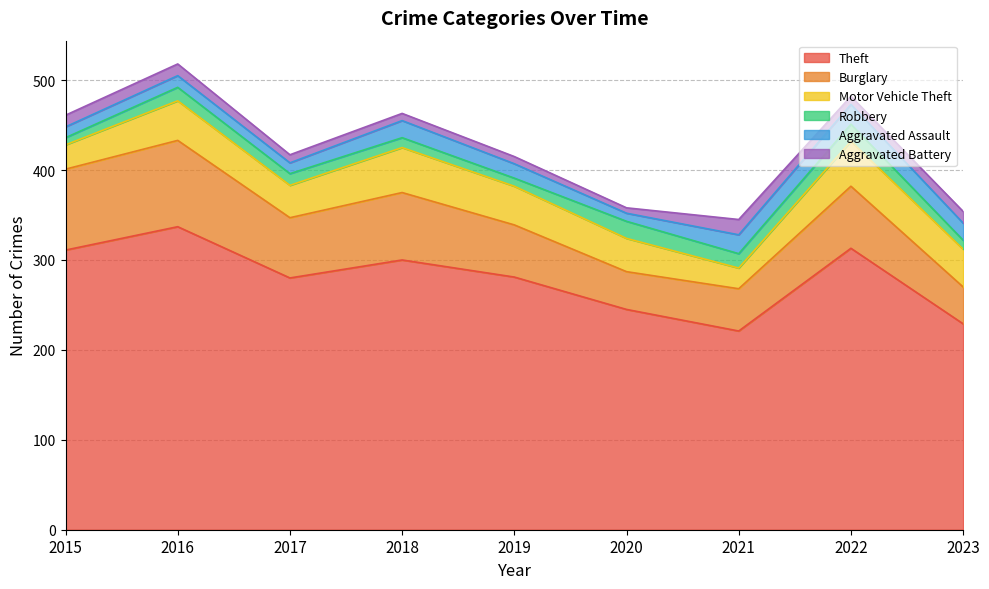

Which label corresponds to the largest value in the chart?

2016